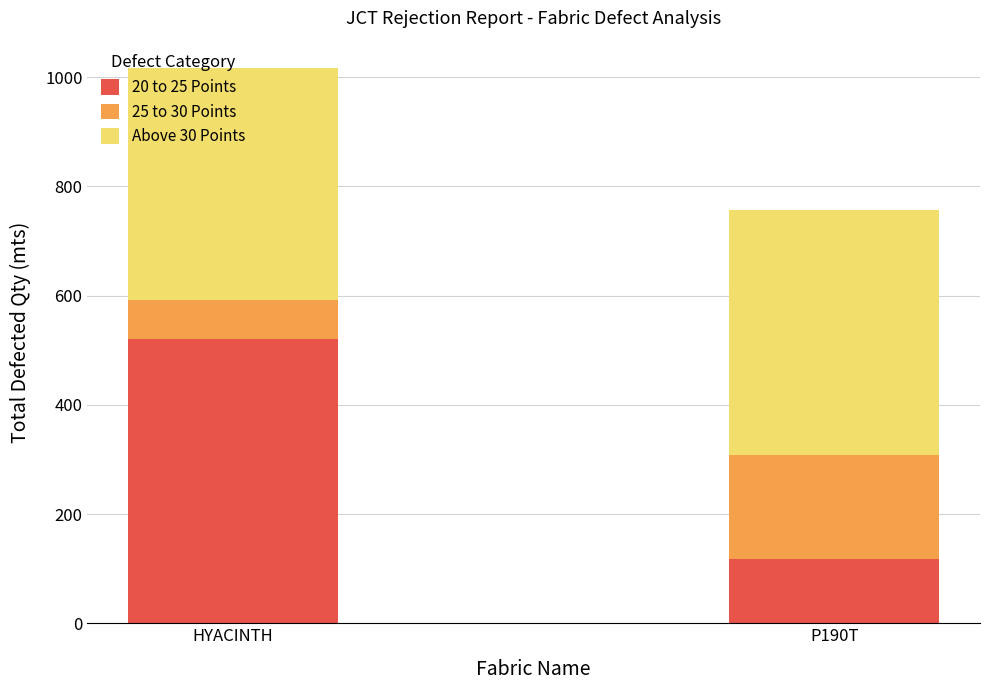

Is it true that 20 to 25 Points equals 520 at HYACINTH?

True